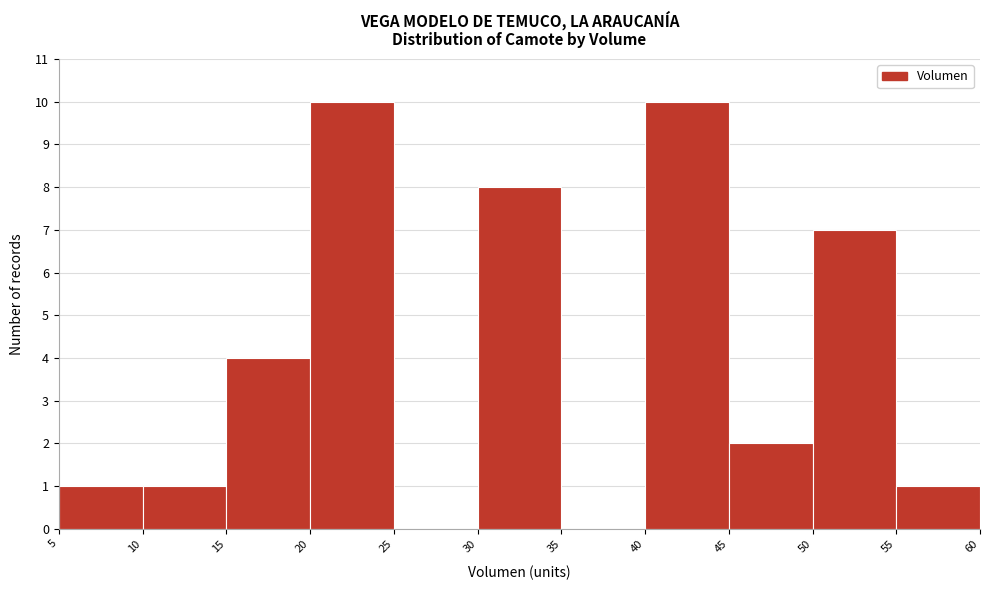

What is the height of the bar covering 15 to 20 on the x-axis? The values are not printed on the chart, so give them approximately, as read against the axis.

4